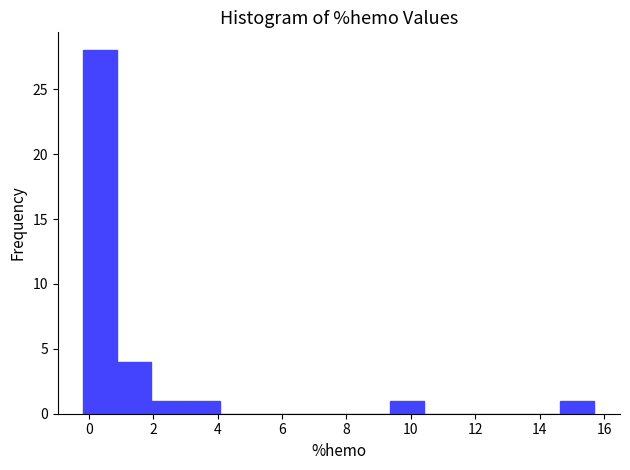

Reading left to right, list every bar in this chart as the range it spans on the x-axis followed by its height. Neither the bar edges nor the heights are printed on the chart, so give them approximately, as read against the axes.

-0.2 to 0.8: 28
0.8 to 2.0: 4
2.0 to 3.0: 1
3.0 to 4.0: 1
4.0 to 5.2: 0
5.2 to 6.2: 0
6.2 to 7.2: 0
7.2 to 8.2: 0
8.2 to 9.4: 0
9.4 to 10.4: 1
10.4 to 11.4: 0
11.4 to 12.6: 0
12.6 to 13.6: 0
13.6 to 14.6: 0
14.6 to 15.6: 1